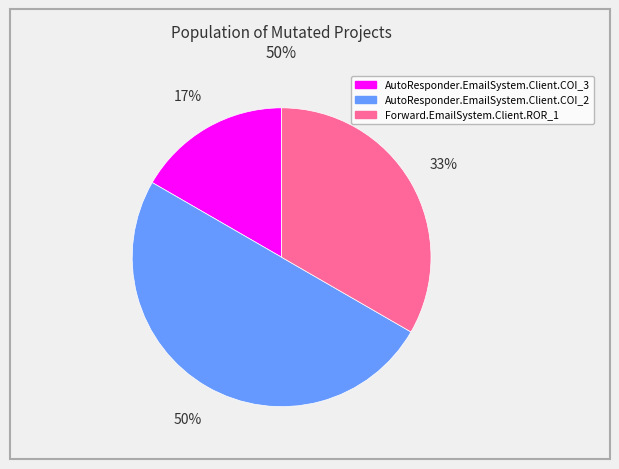

Does AutoResponder.EmailSystem.Client.COI_3 represent more than half of the total?

No